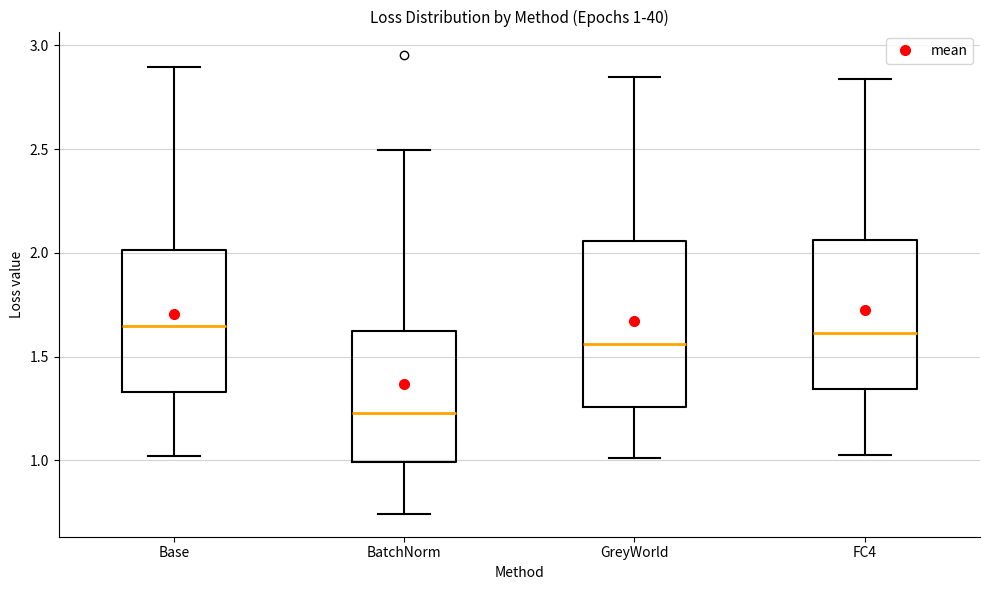

Comparing the boxes themselves (not the whiskers), which one is the tallest?

GreyWorld